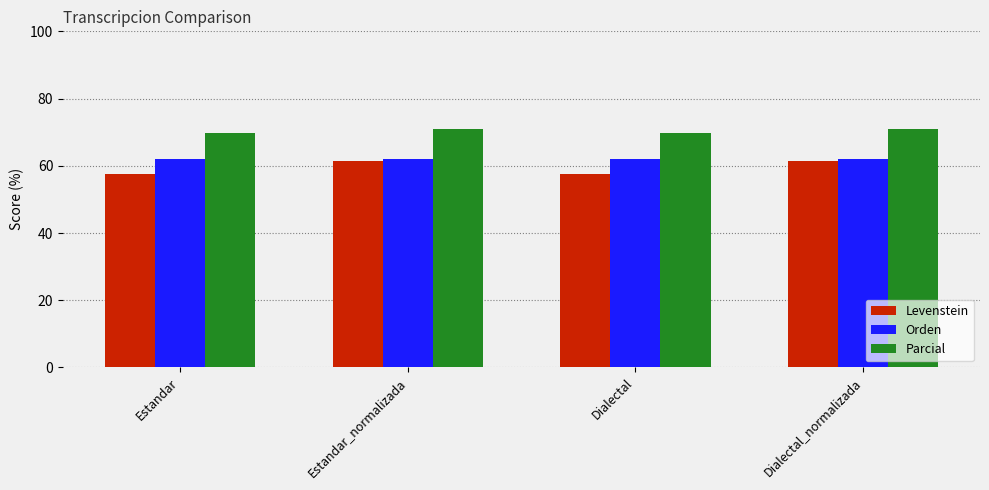

Read the Parcial value at Estandar_normalizada.

70.9